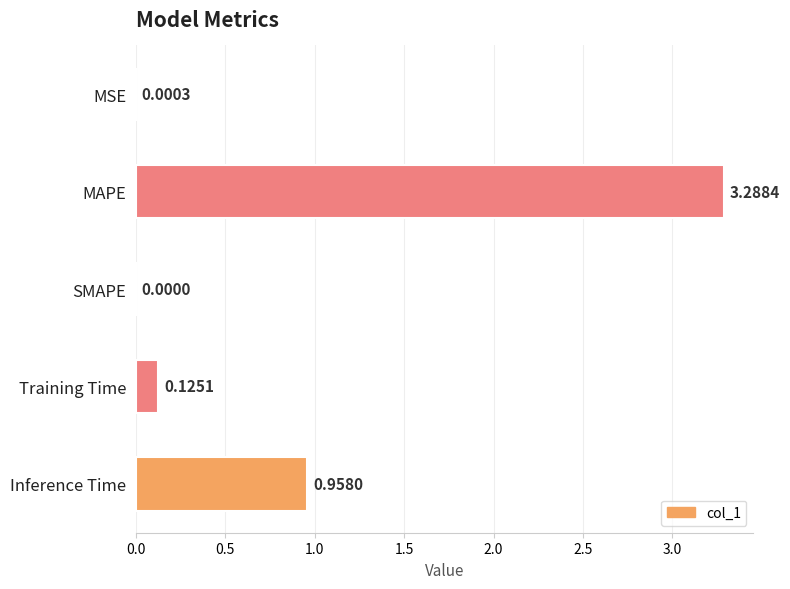

What is the average value?

0.9